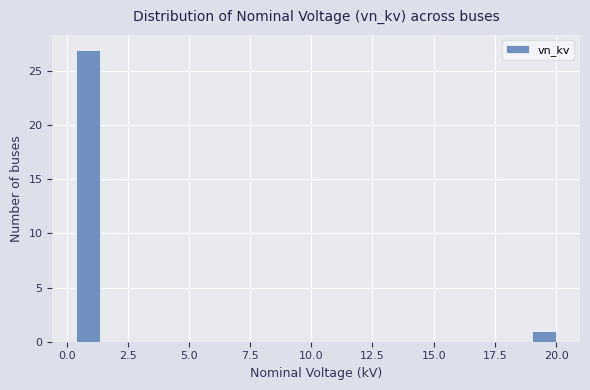

Read against the x-axis, roughly where is the centre of the tallest bar?

1.0